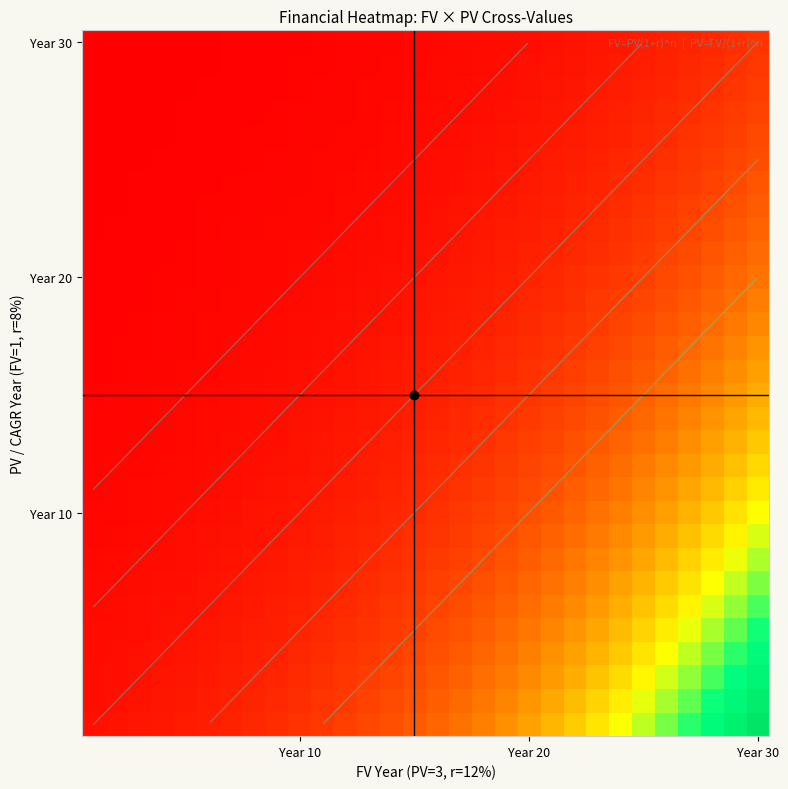

Count the number of data series in this chart.

30